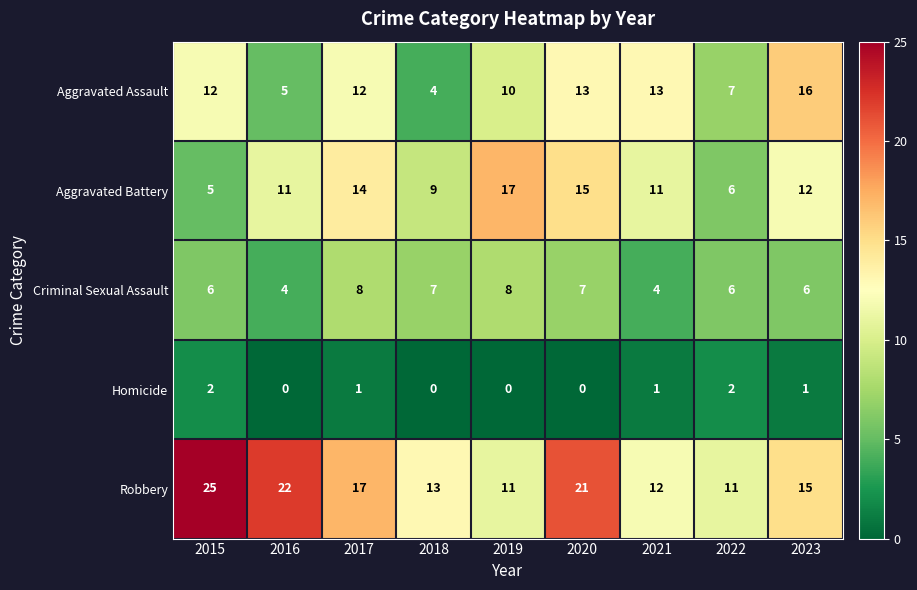

Is it true that Aggravated Assault equals 16 at 2015?

False